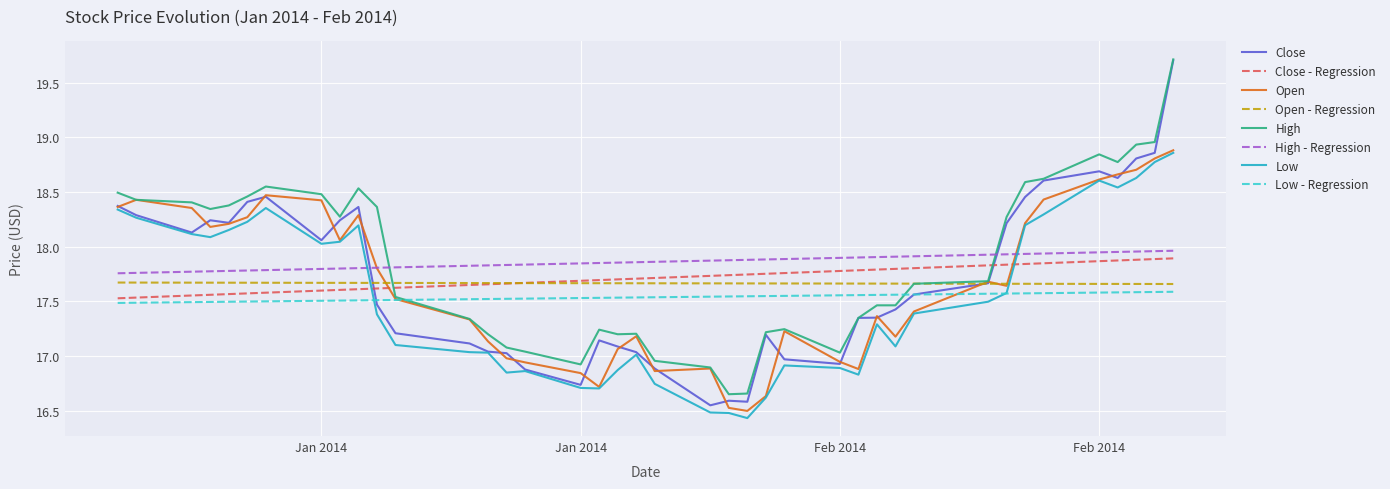

Which series ends up on top after the final intersection of High and Close - Regression?

High